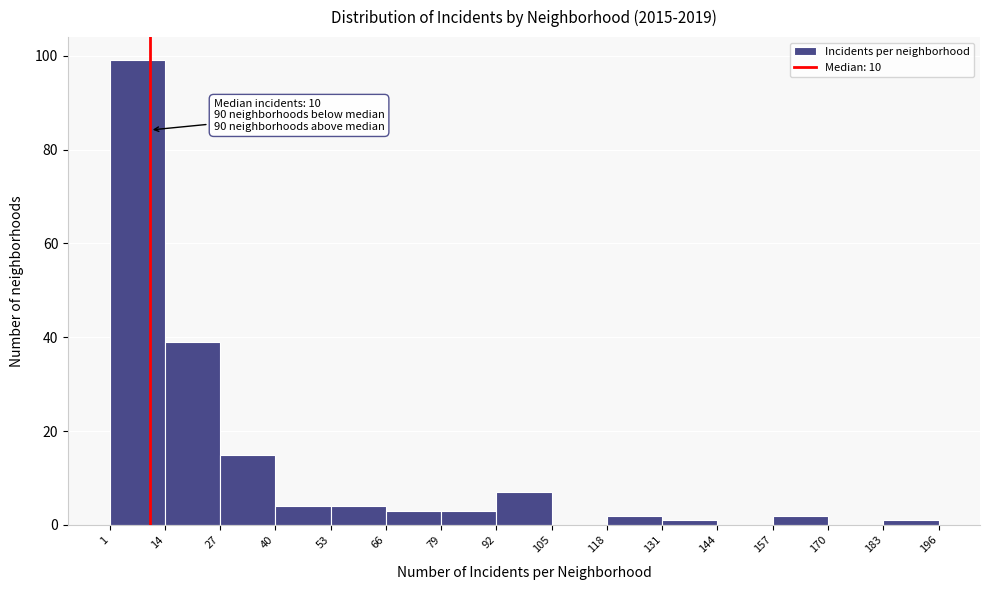

Over which range of the x-axis is the bar tallest?

1 to 14